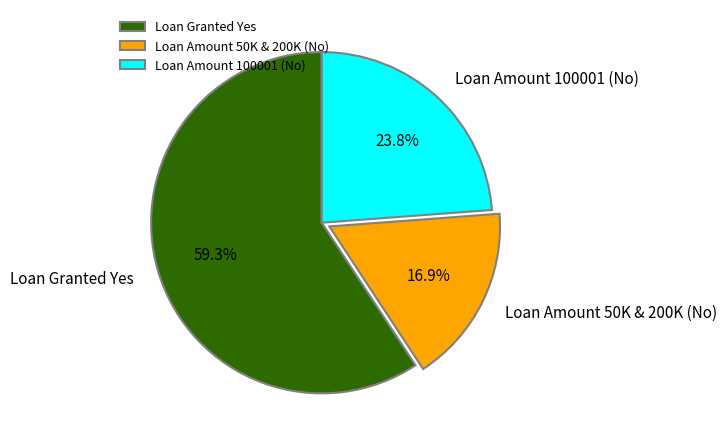

Do Loan Granted Yes and Loan Amount 100001 (No) together represent more than half of the pie?

Yes